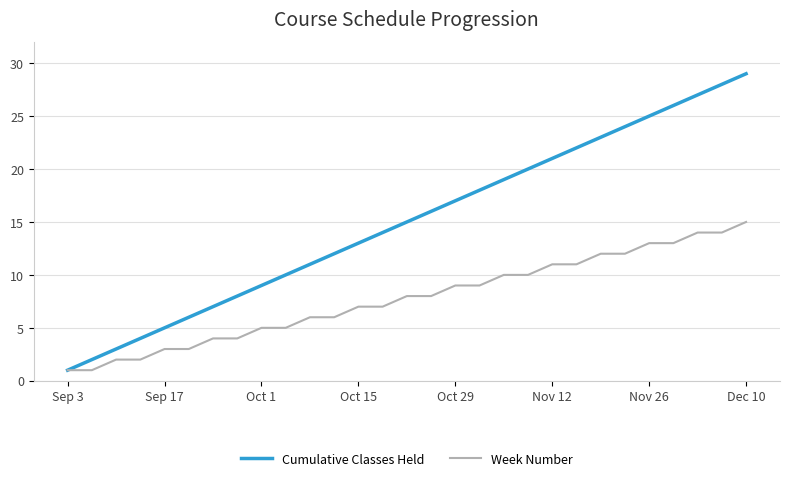

What is the highest value of the Week Number series?

15